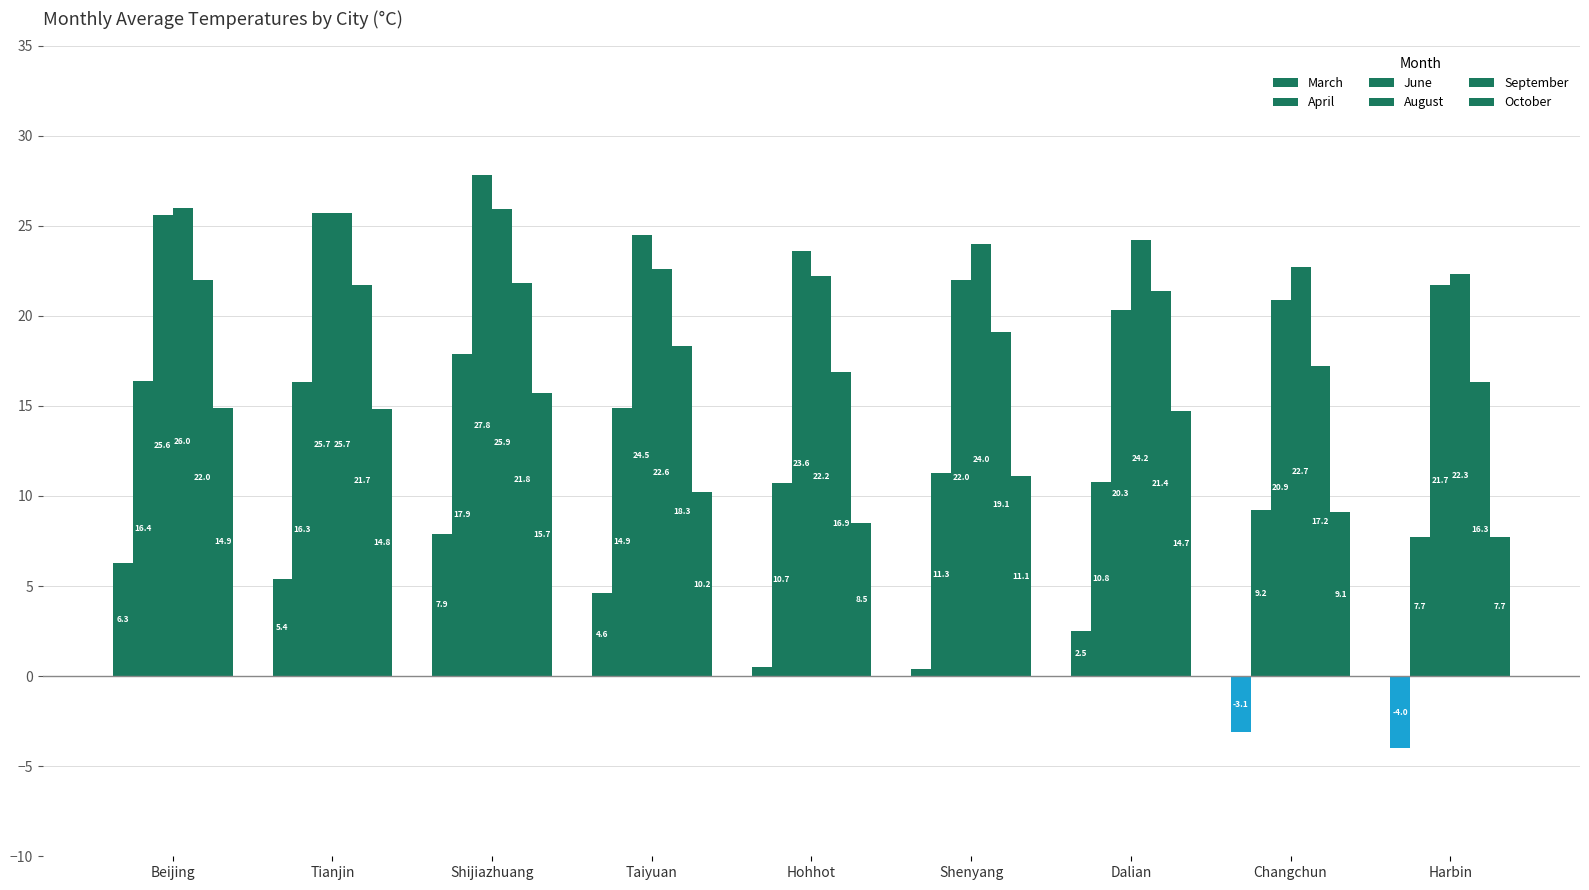

What is the lowest value of the September series?

16.3